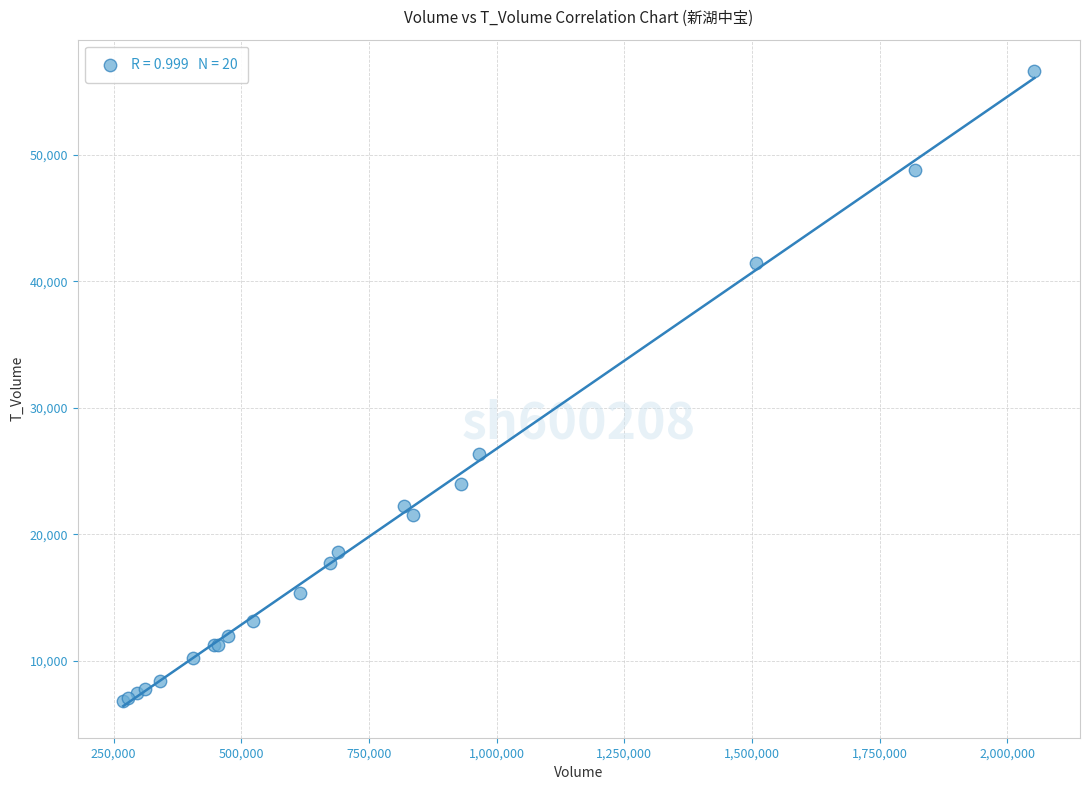

What Y value in the scatter plot is closest to 31712?

26352